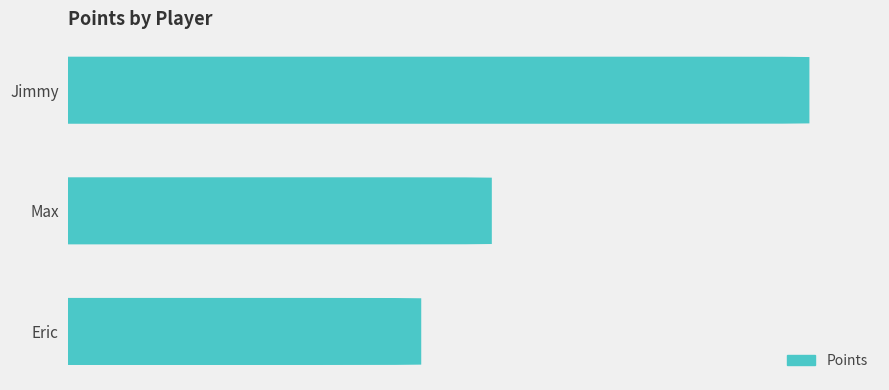

What is the greatest value displayed?

5.0